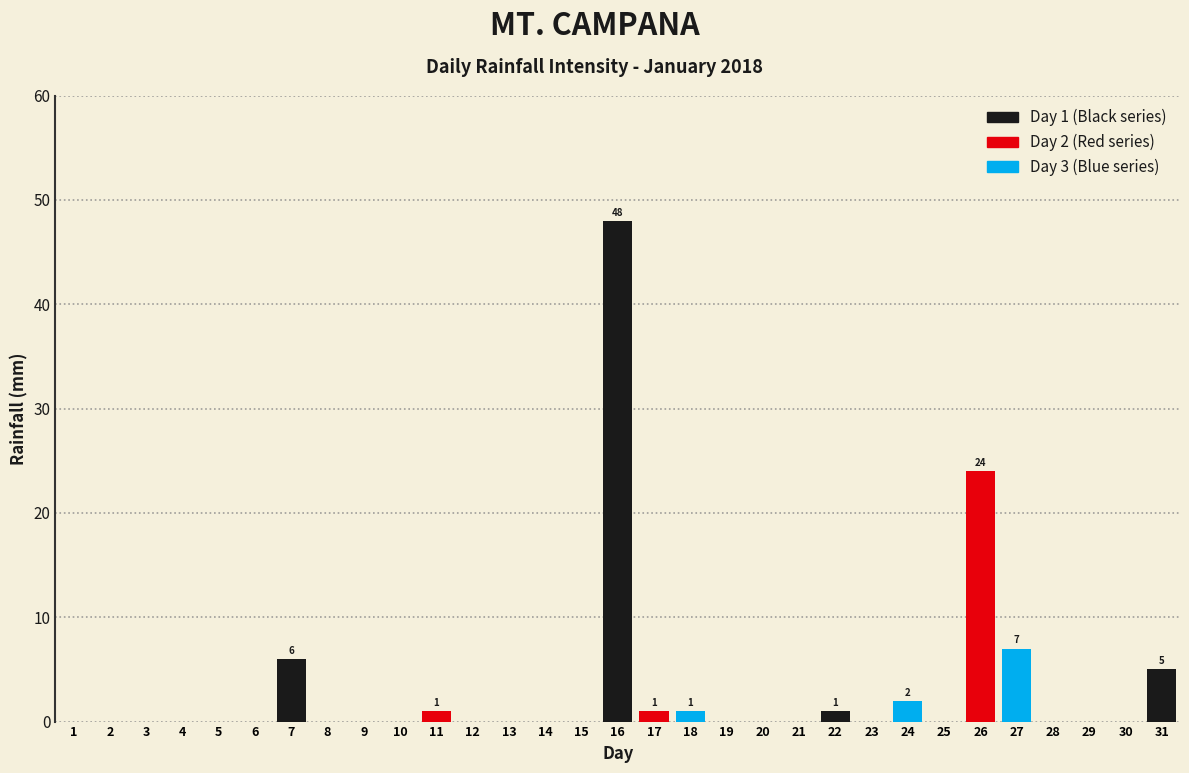

The value at 15 is 24. True or false?

False